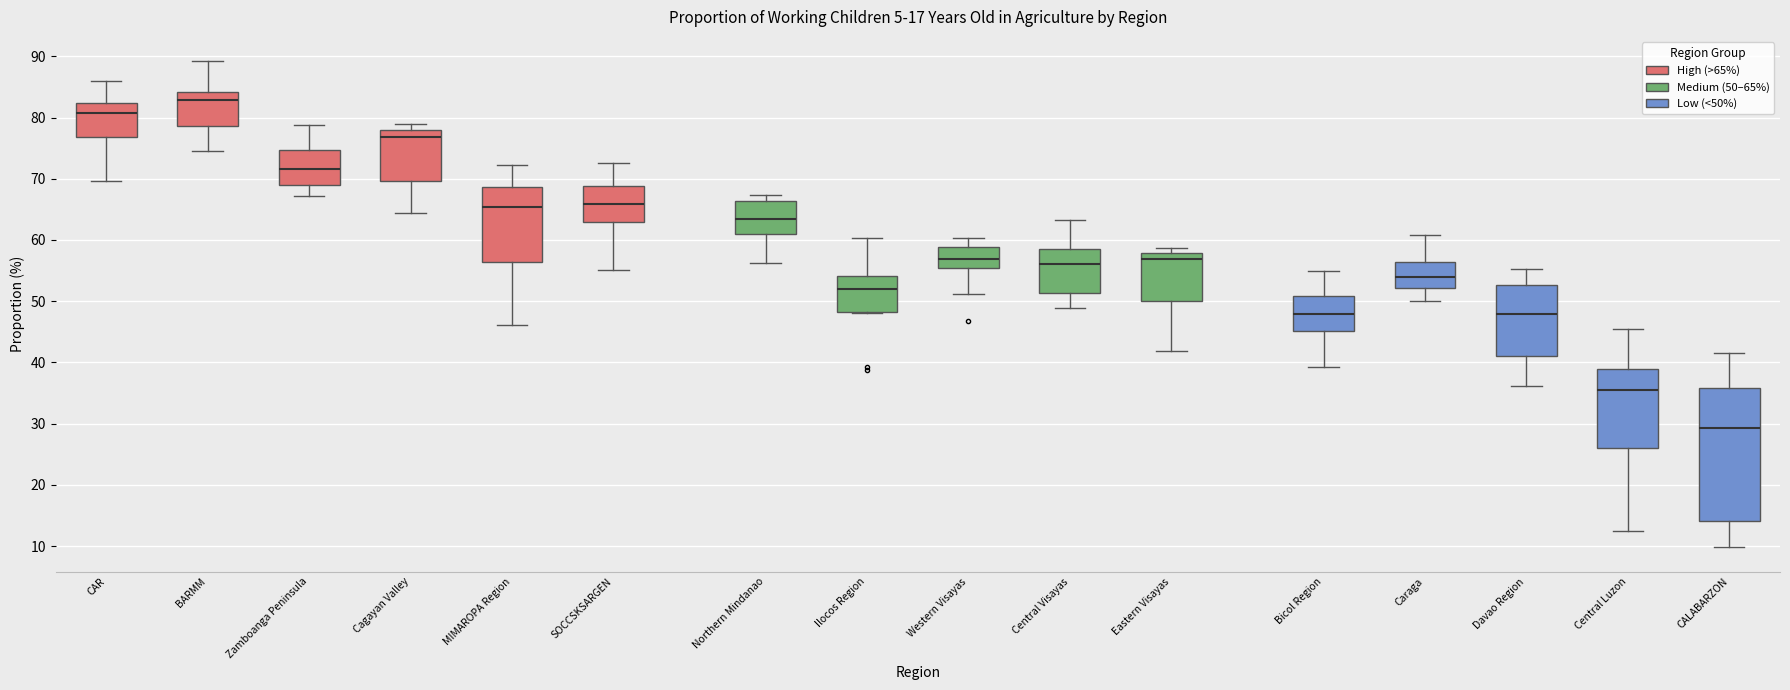

Which box is the tallest, from its lower edge to its upper edge?

CALABARZON